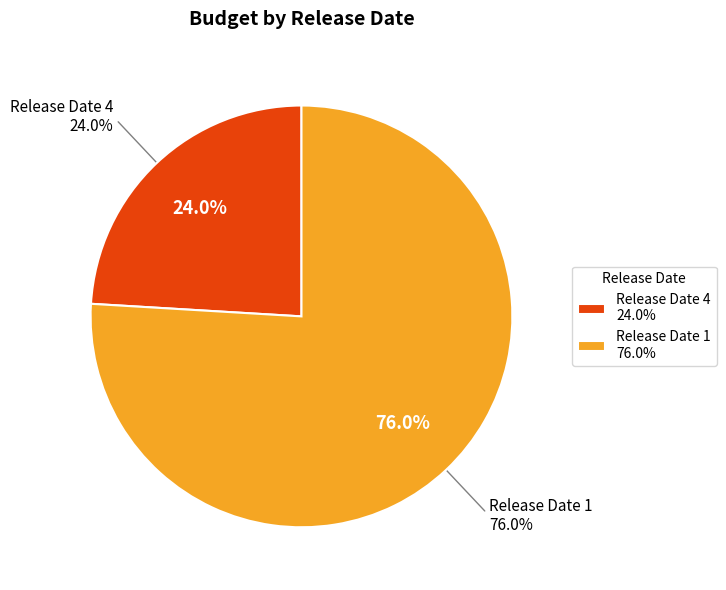

To the nearest percent, what percentage of the pie is 4?

24%